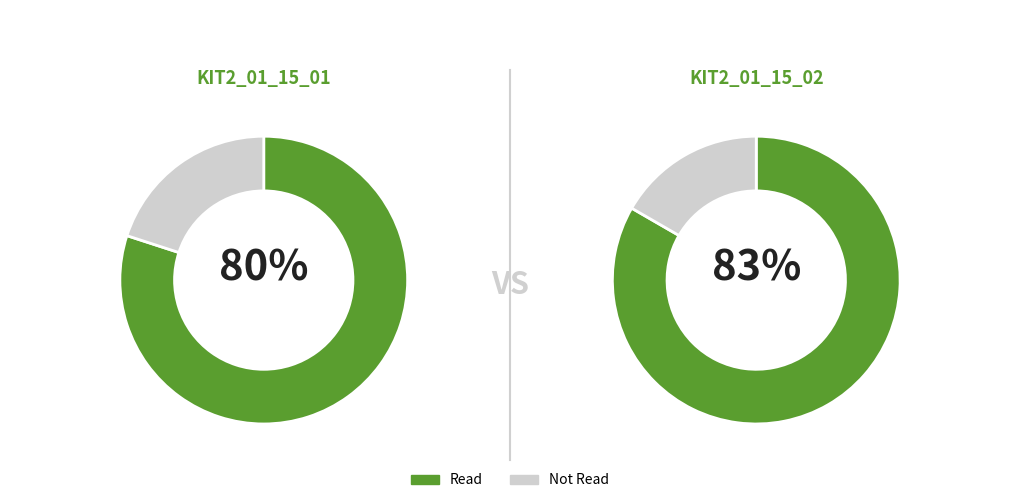

How many segments does this pie chart have?

2